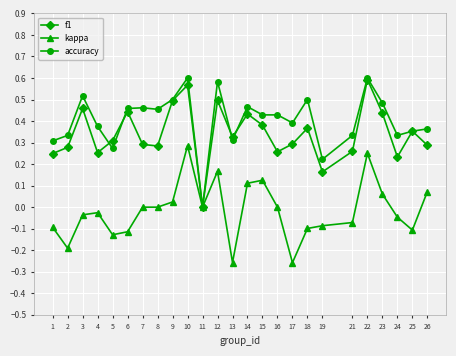

Rank the series at 7 from lowest to highest value.

kappa, f1, accuracy